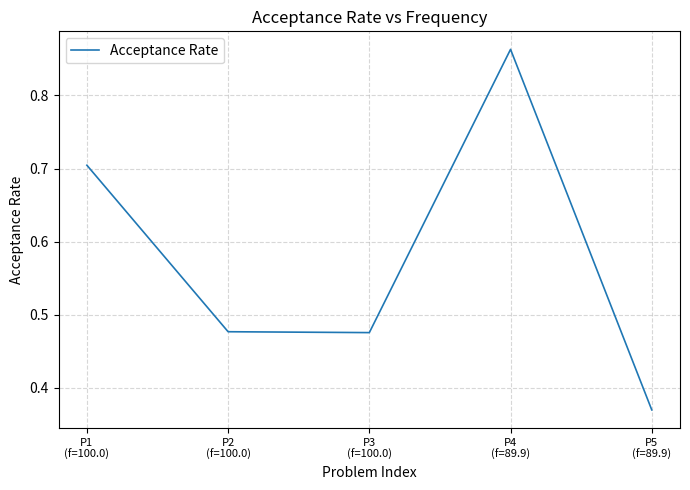

Which category has the highest value across all series?

P4
(f=89.9)